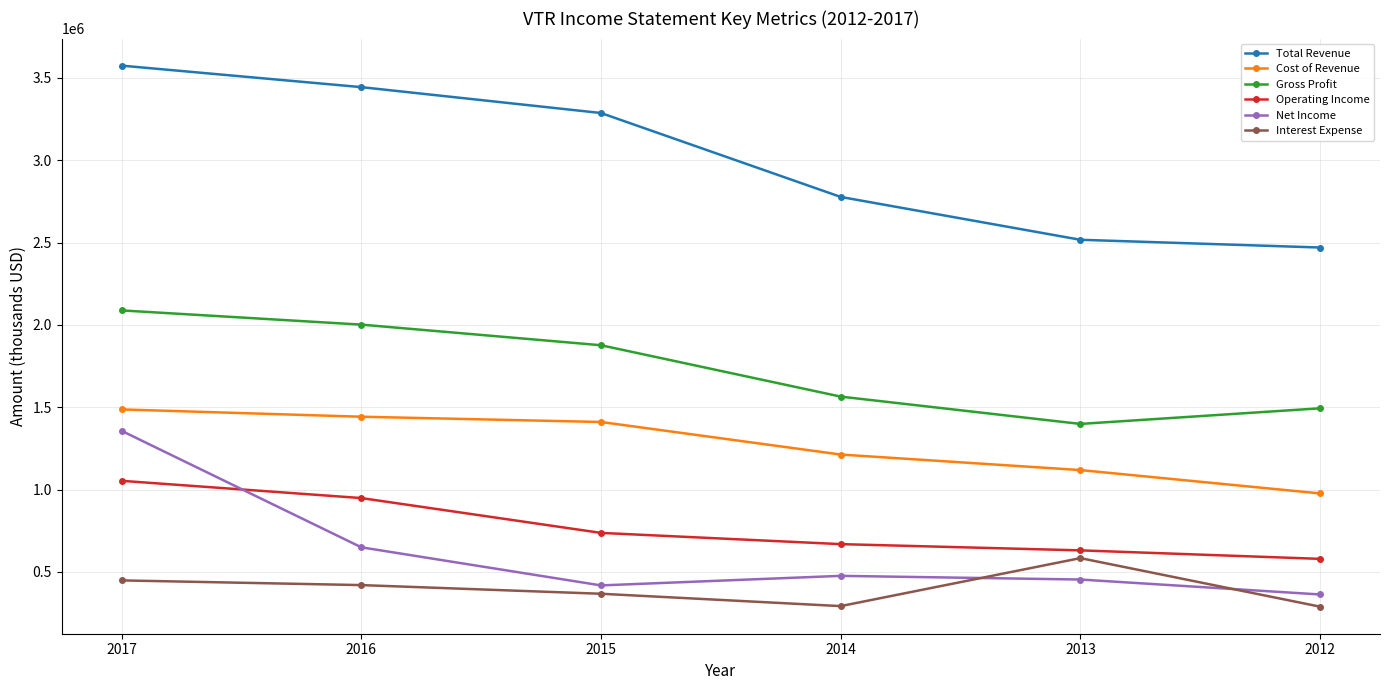

How many values in the Cost of Revenue series are below 1410200?

3